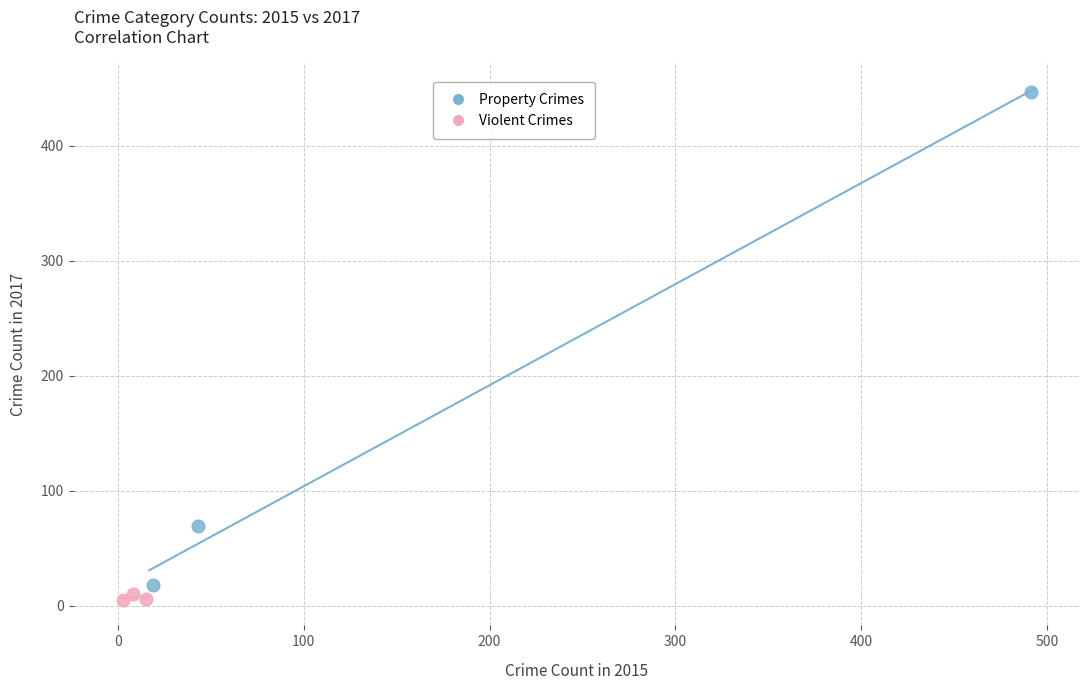

What are all the series names shown in the legend?

Property Crimes, Violent Crimes